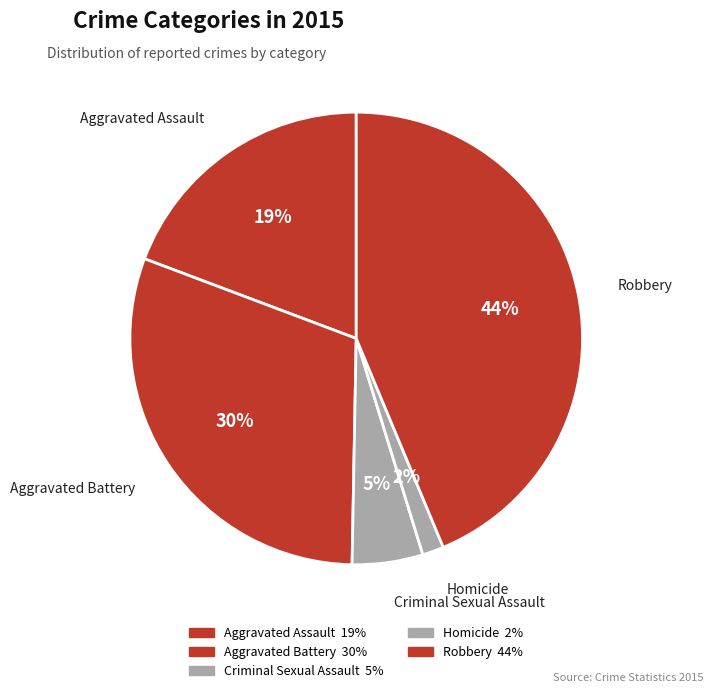

Does Aggravated Assault account for over 50% of the chart?

No